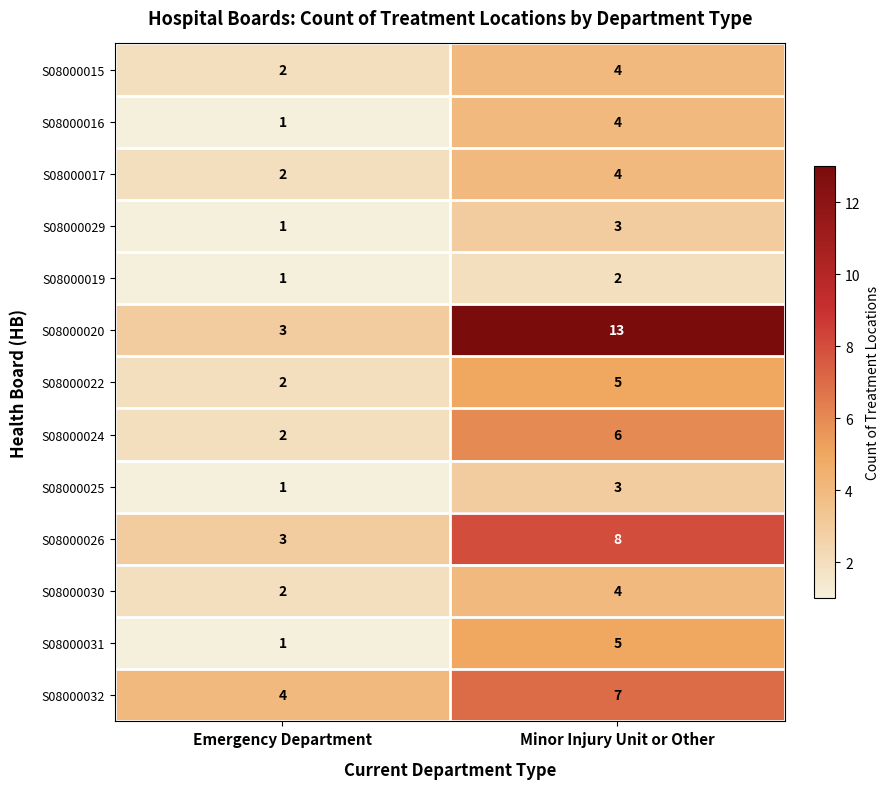

The value of S08000015 at Emergency Department is 2. True or false?

True